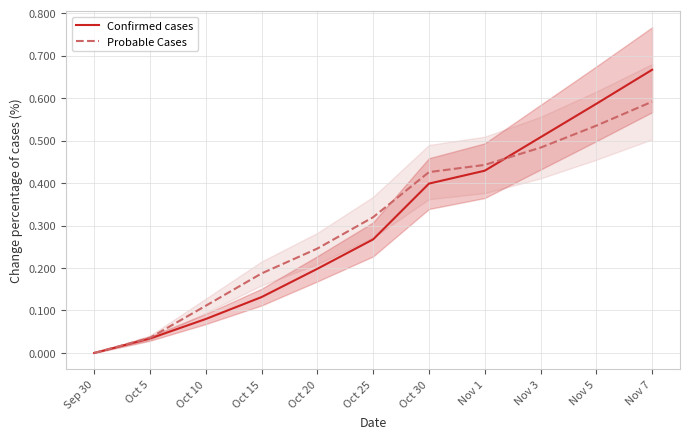

List the series in order of their overall mean, highest first.

Probable Cases, Confirmed cases